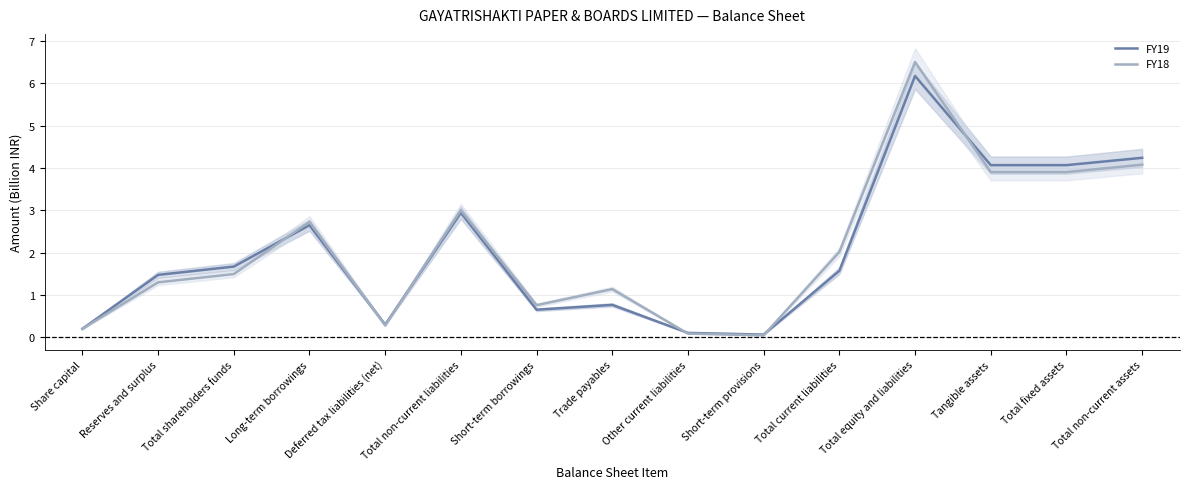

True or false: FY18 has more than 2 interior local peaks.

True